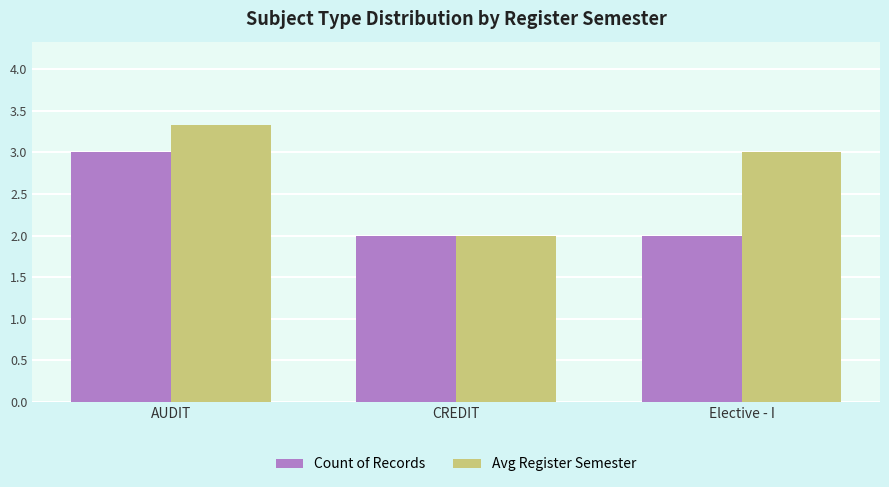

Rank the series by their average value, from highest to lowest.

Avg Register Semester, Count of Records